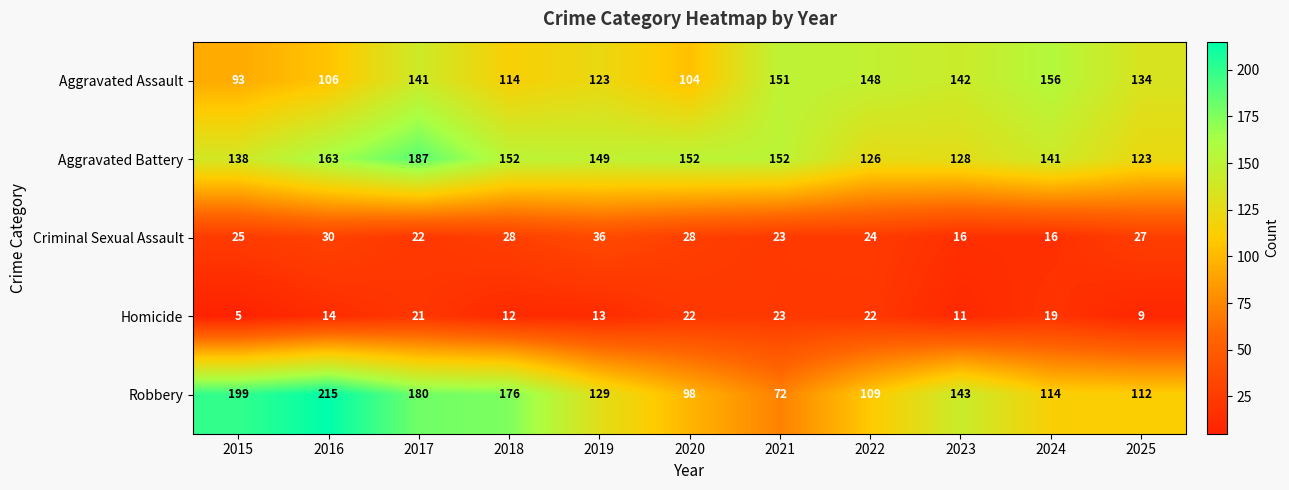

Which series has the largest range (max minus min)?

Robbery